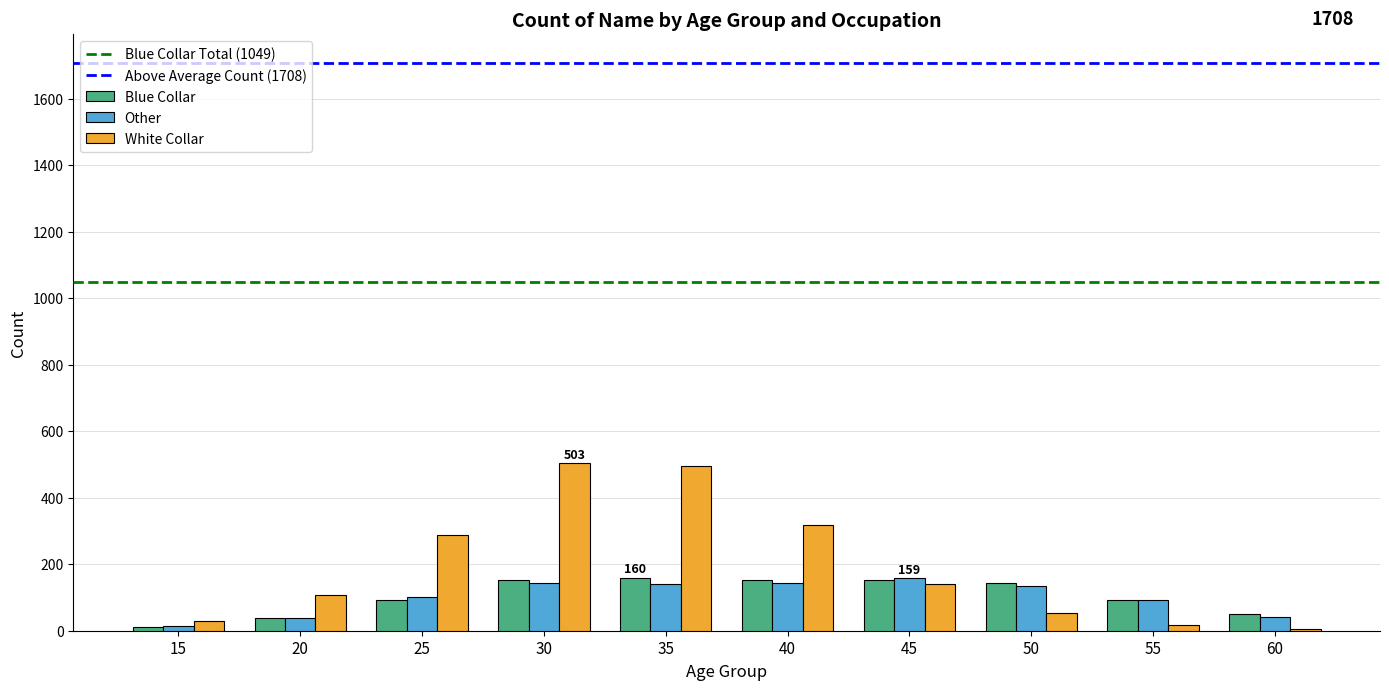

Which series has the largest total across all categories?

White Collar